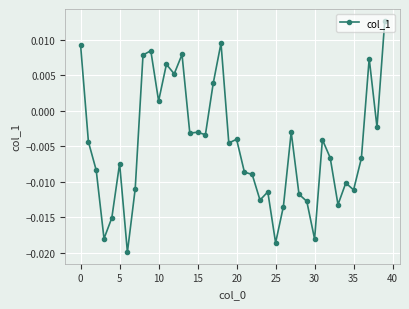

Count the number of values greater than 0.

11